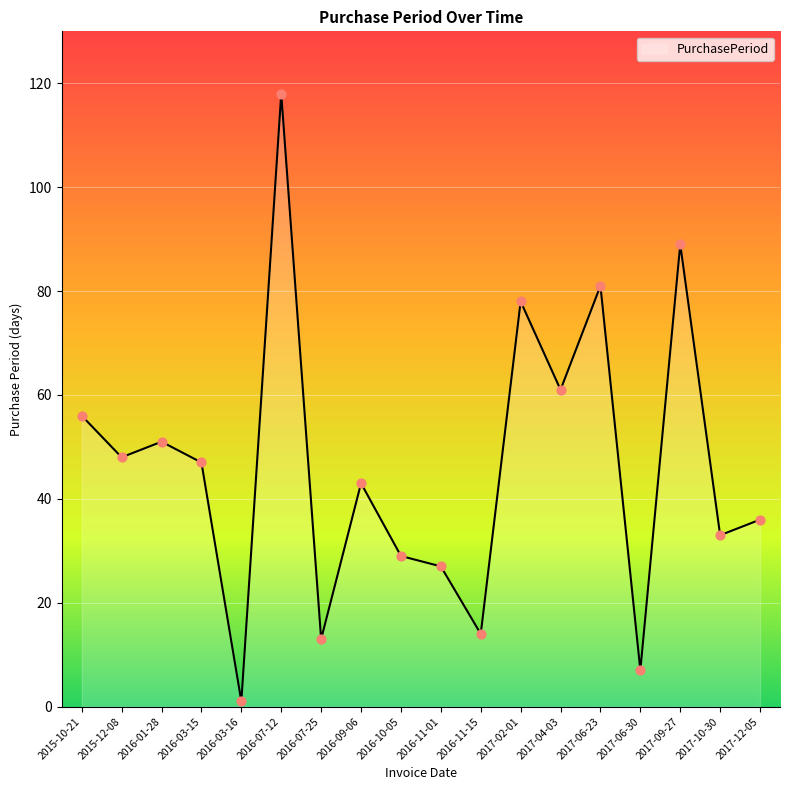

Approximately how many times larger is the value at 2017-06-23 compared to 2016-01-28?

1.6